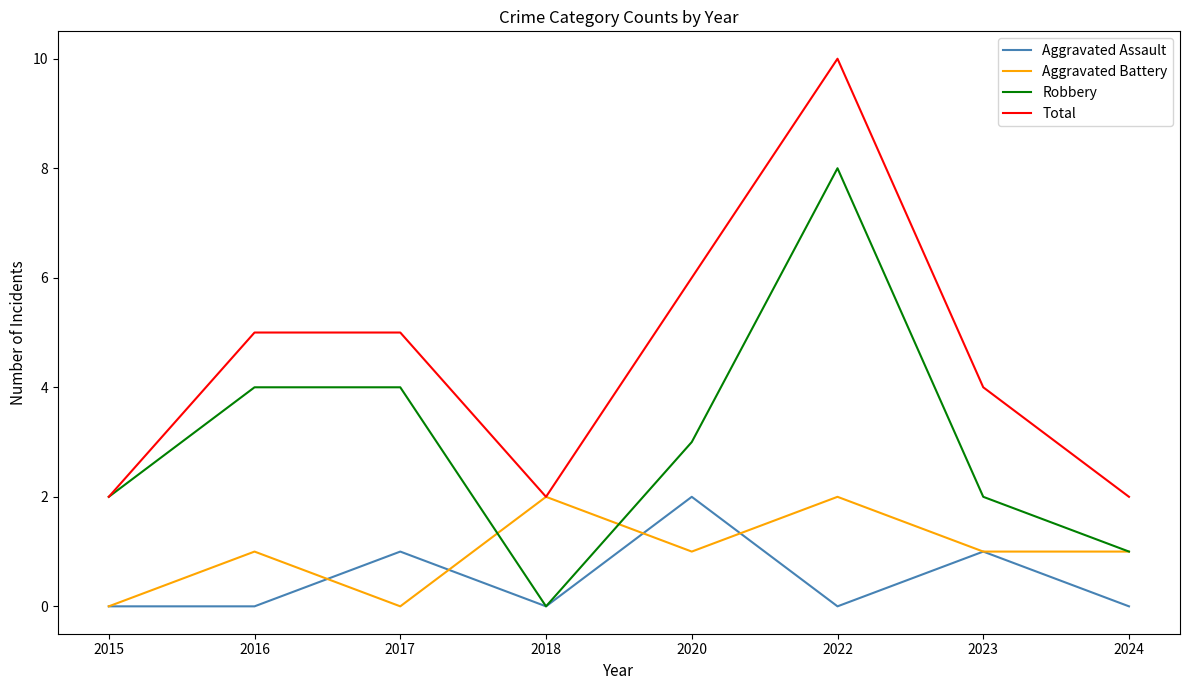

At which label does Robbery reach its peak?

2022